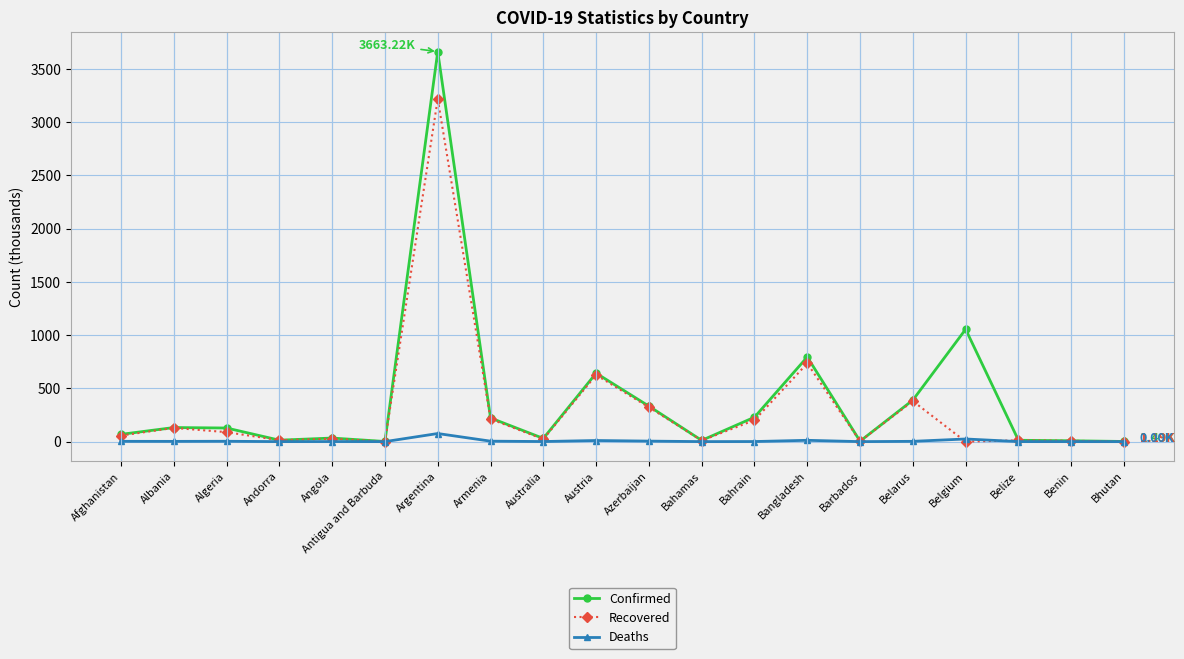

True or false: Confirmed has more than 2 points higher than both neighbors.

True